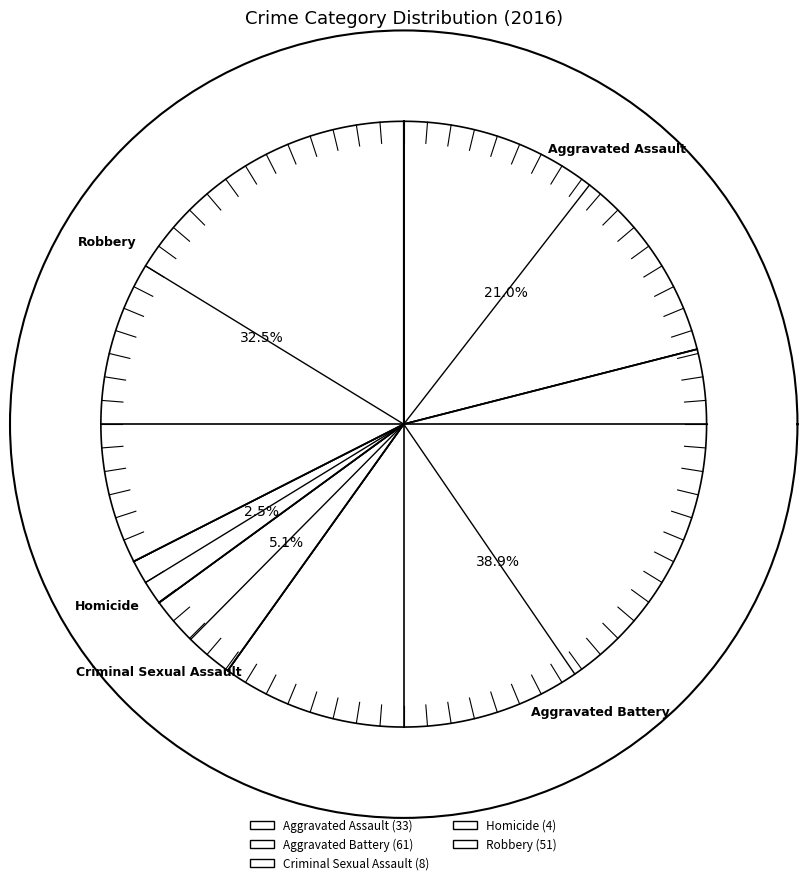

Is there a majority slice in this chart?

No